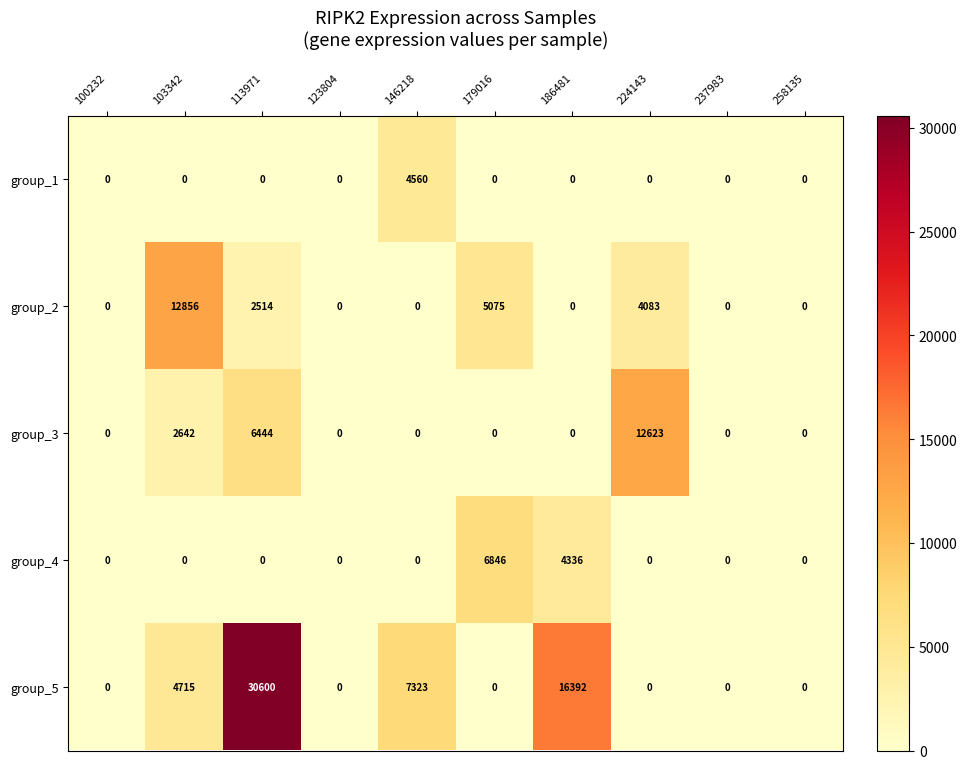

Where is group_5 nearest to the value 15300?

186481